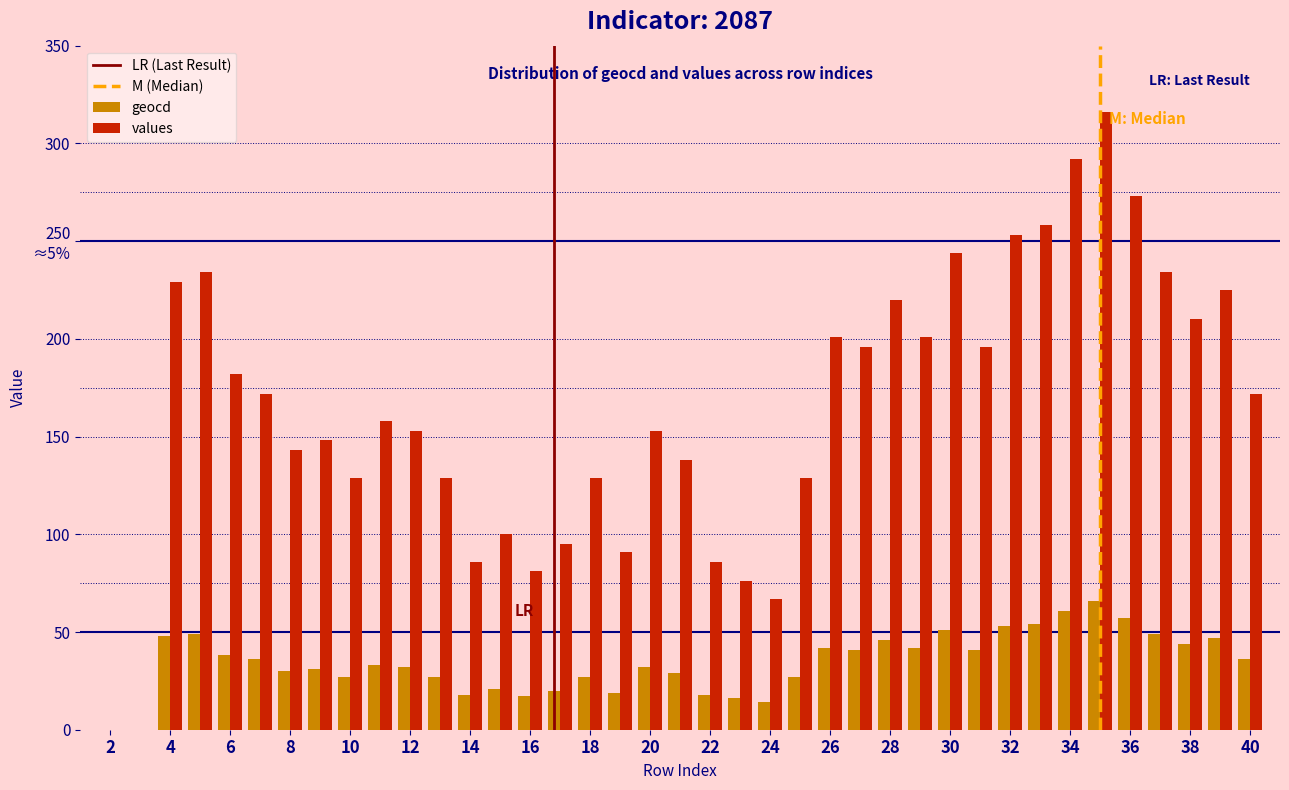

What is the difference between the maximum and minimum values in the geocd series?

66